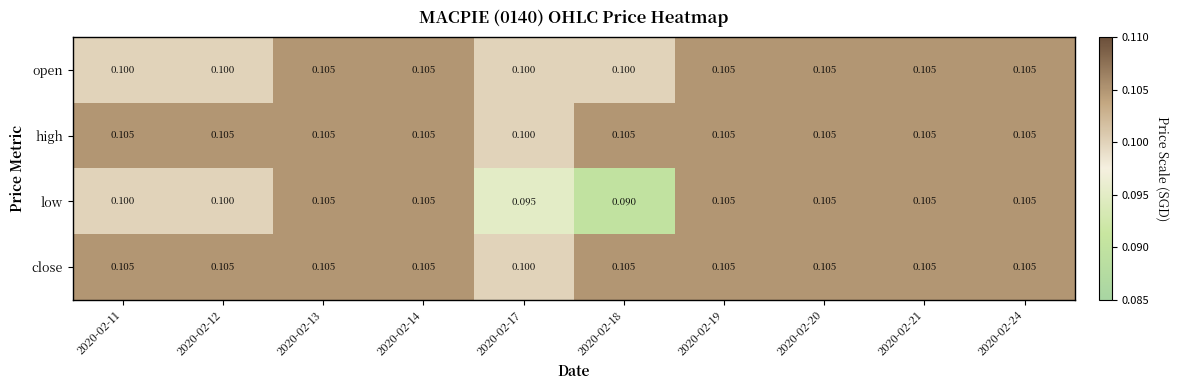

Which series has the widest spread of values?

low